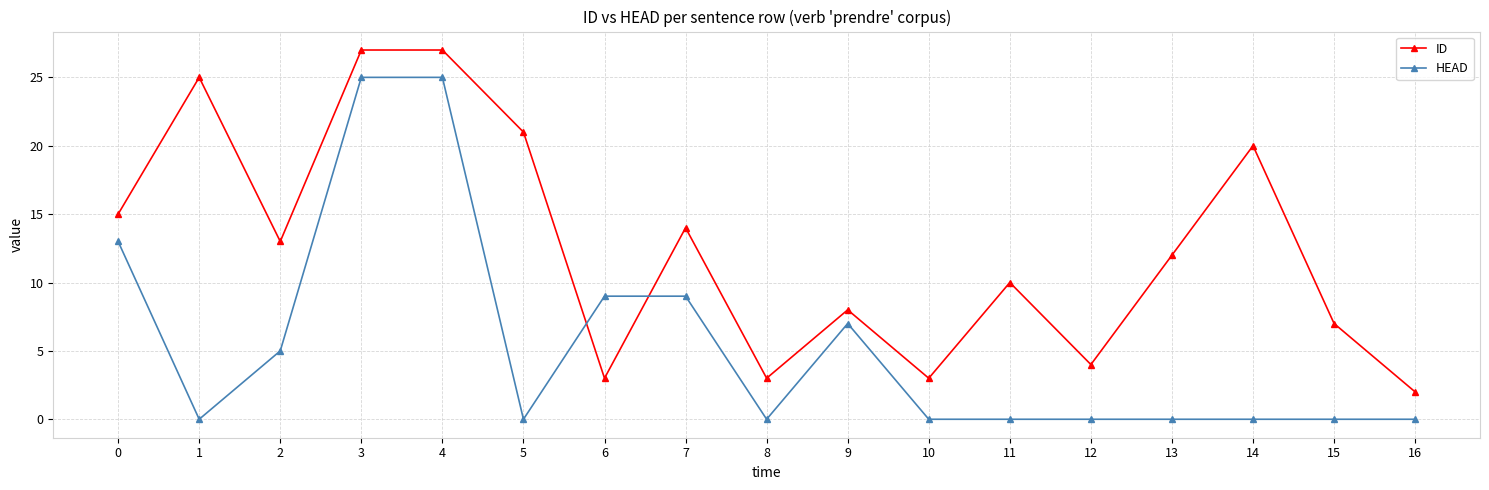

True or false: ID has more than 1 interior local peaks.

True